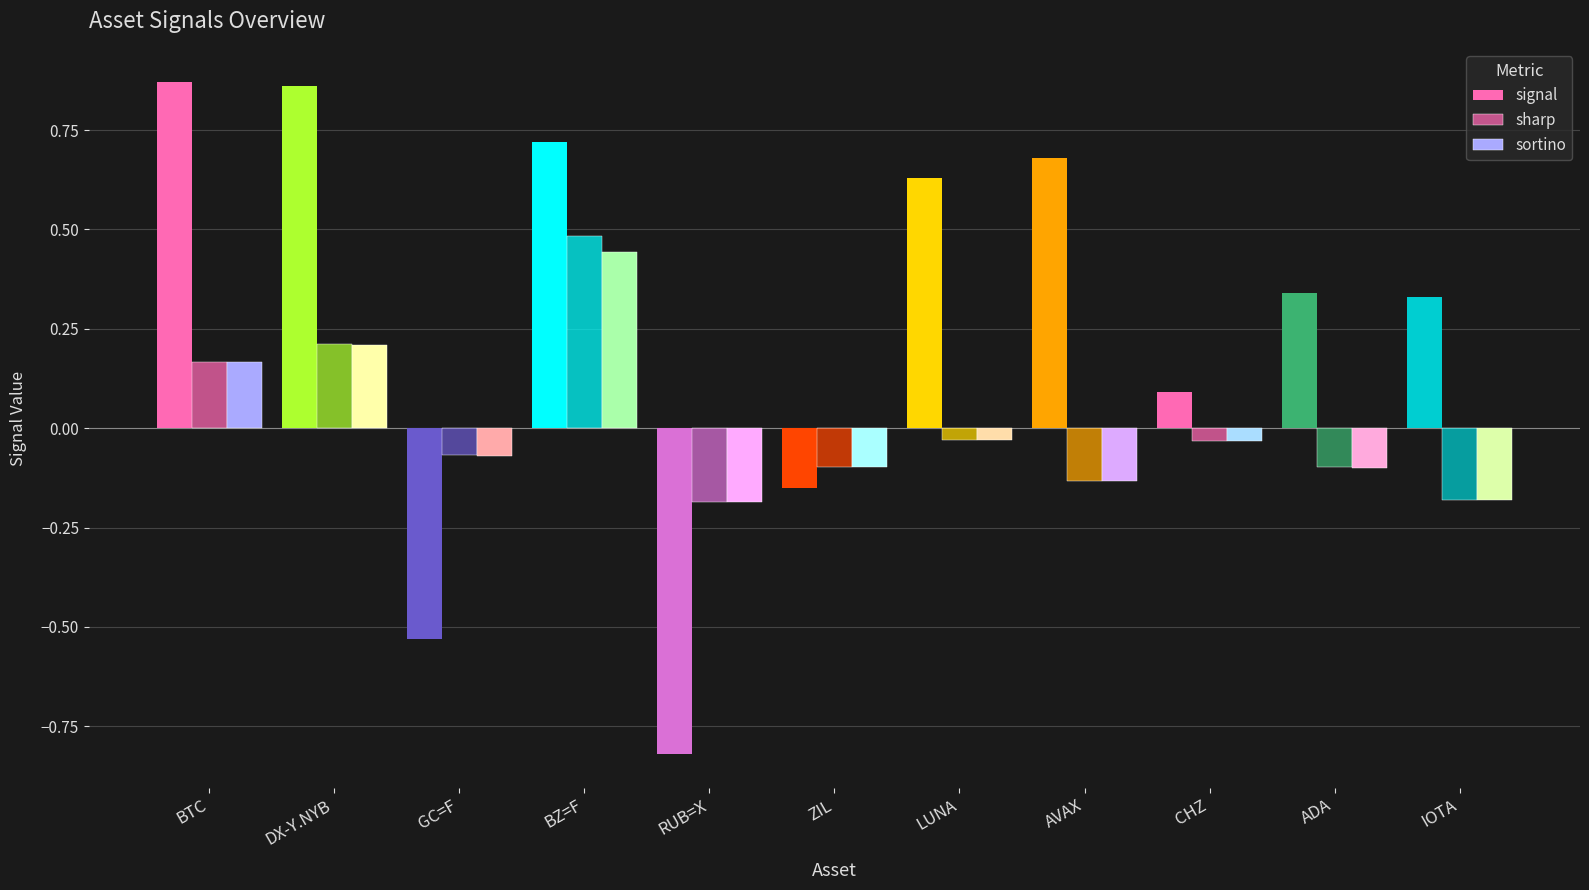

The sharp series shows -0.1 at GC=F. True or false?

True